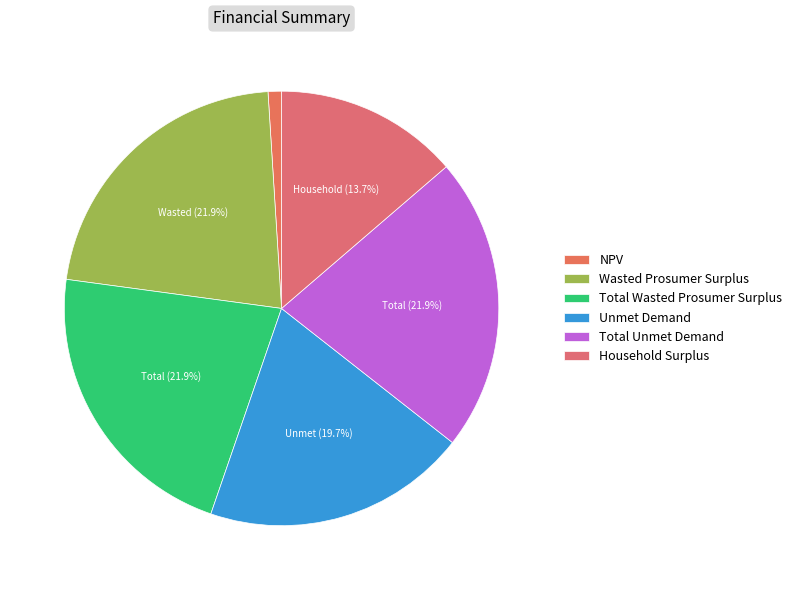

What is the smallest slice in the pie chart?

NPV